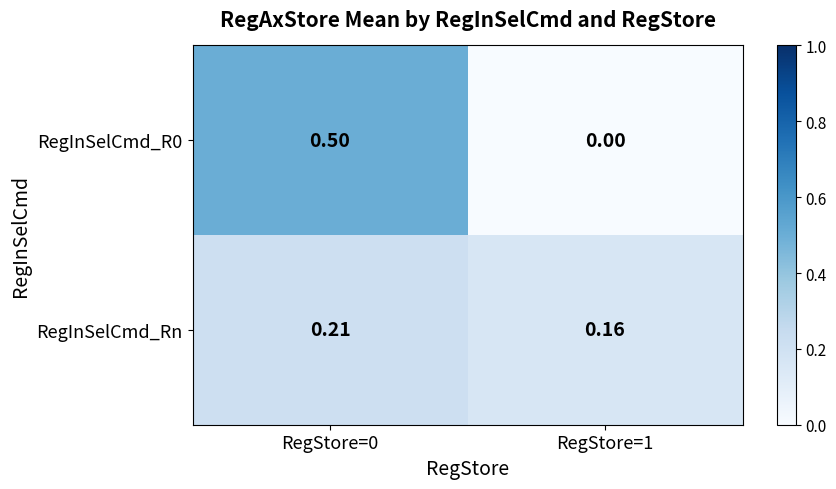

Is the value of RegInSelCmd_R0 at RegStore=1 greater than the value of RegInSelCmd_Rn at RegStore=0?

No